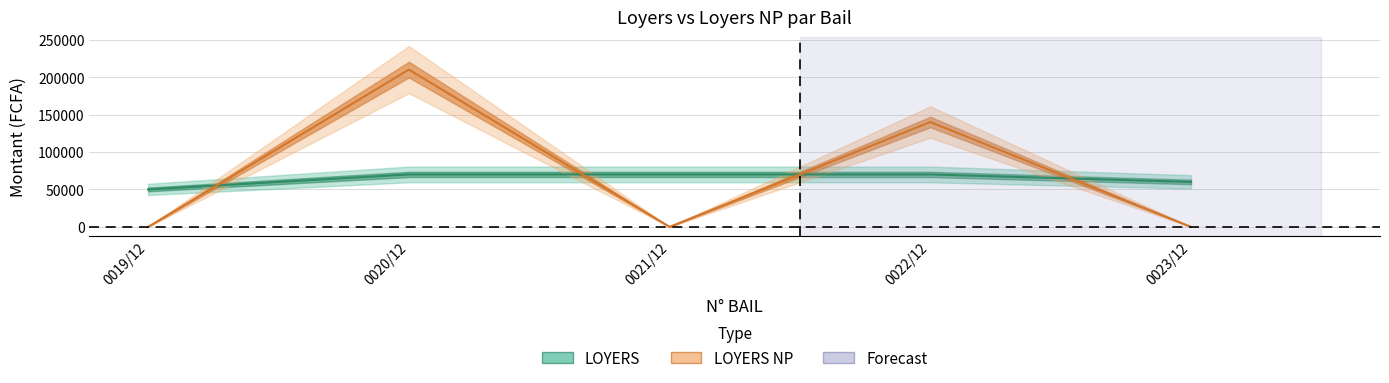

Count the number of data series in this chart.

2